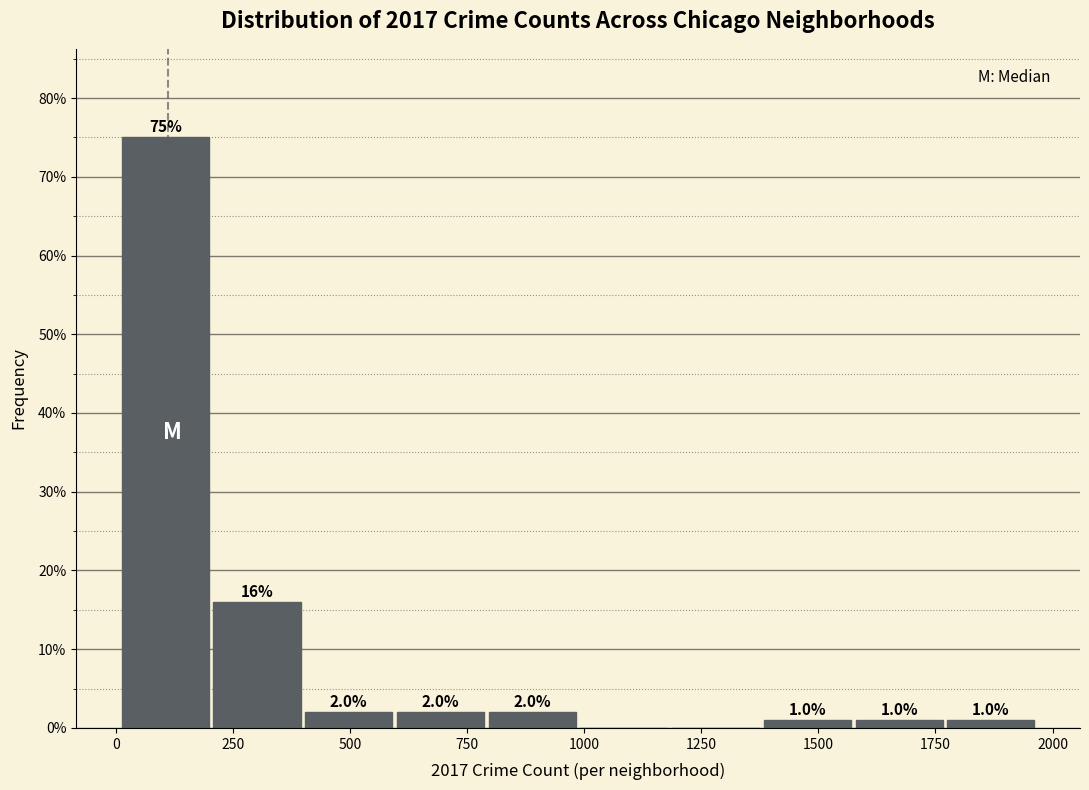

Around what value on the x-axis is the tallest bar? Give the approximate position of its centre, as read against the axis.

100